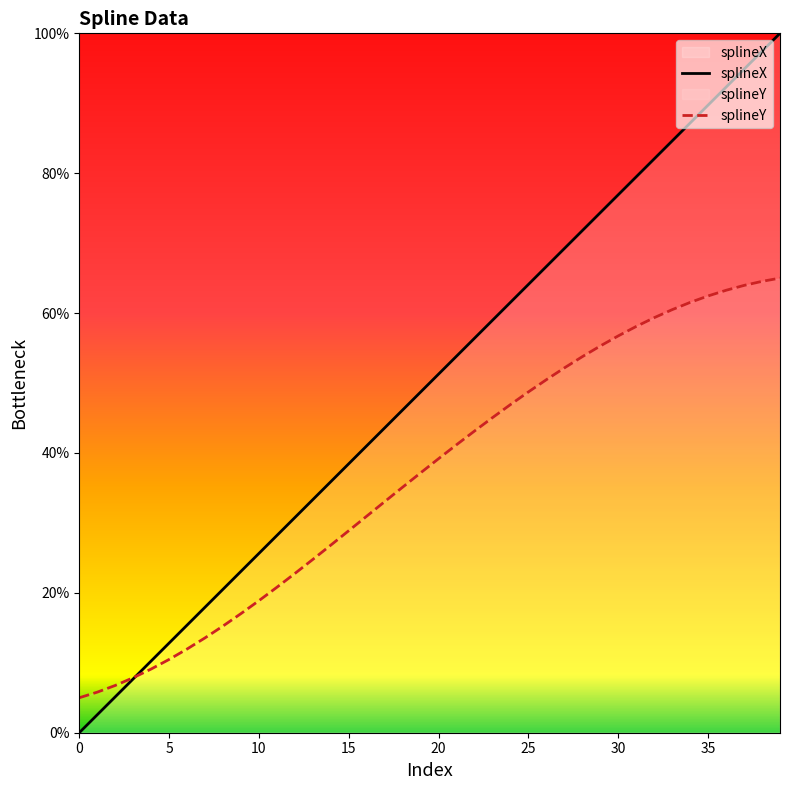

What is the sum of the splineX values at 40 and 17?

64.1